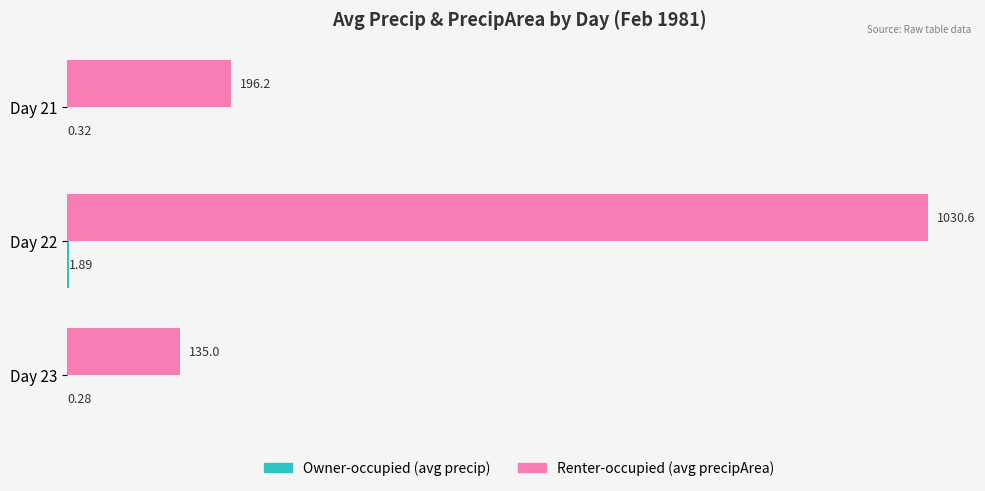

Between Day 22 and Day 23, which series saw the biggest shift?

Renter-occupied (avg precipArea)